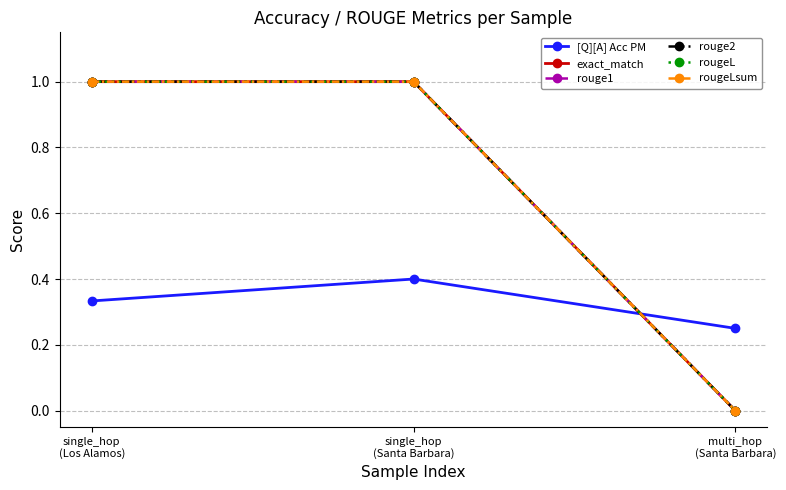

Where is rouge2 nearest to the value 0?

multi_hop
(Santa Barbara)